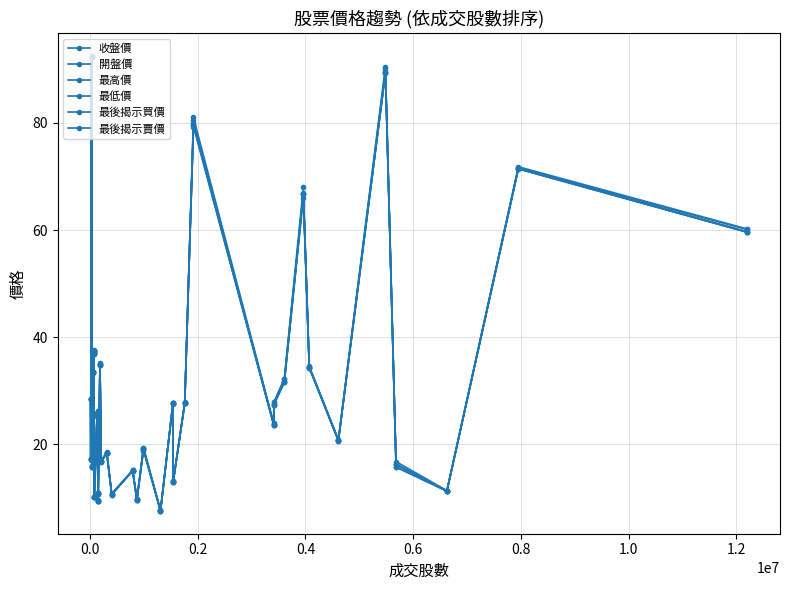

How many lines are shown in the chart?

6